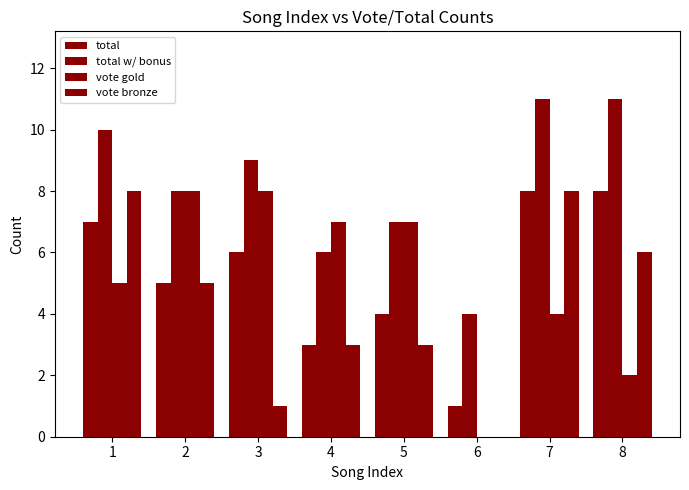

What is the sum of all total values?

42